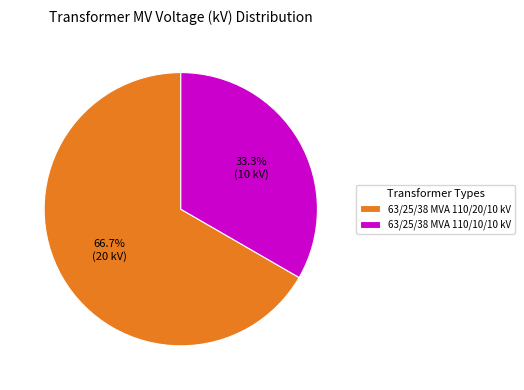

What percentage is the 63/25/38 MVA 110/20/10 kV slice, to the nearest percent?

67%